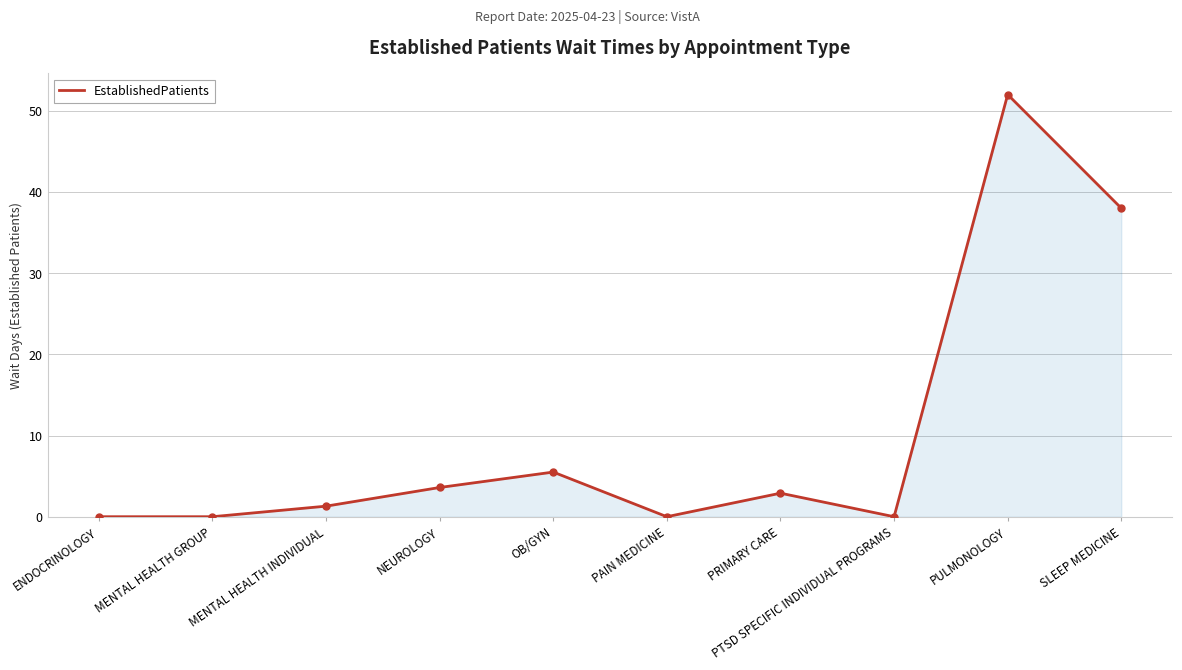

What is the average value?

10.3